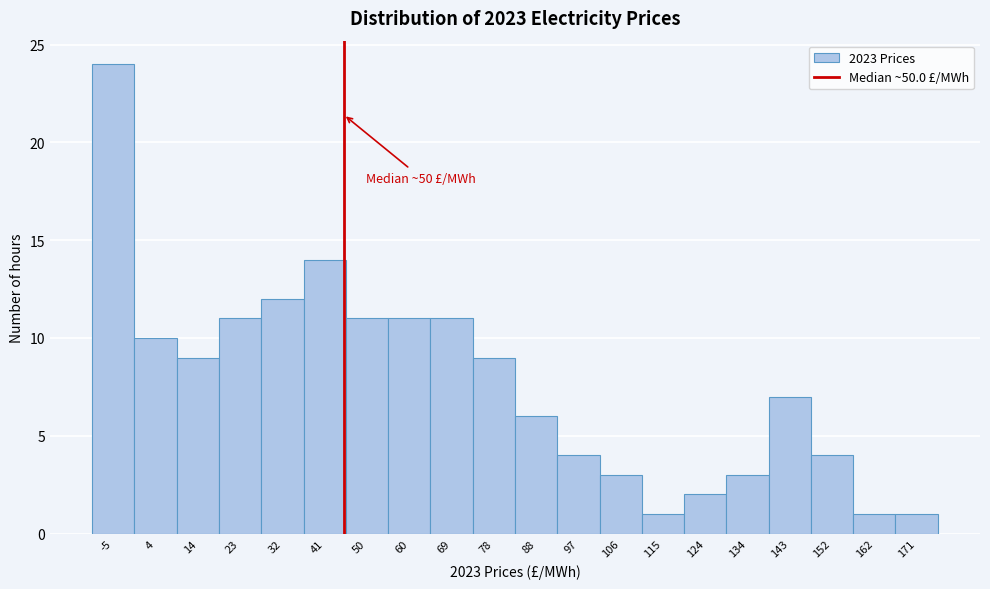

Reading left to right, list all the values displayed in this chart.

24	10	9	11	12	14	11	11	11	9	6	4	3	1	2	3	7	4	1	1